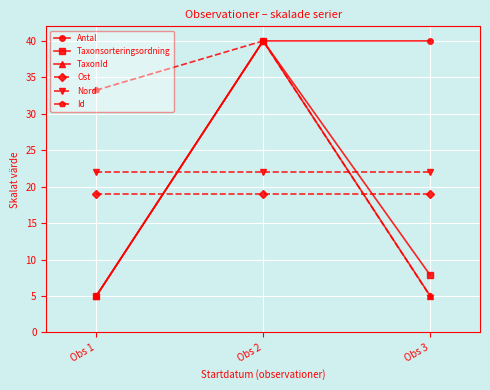

Is it true that Antal equals 40.0 at Obs 2?

True